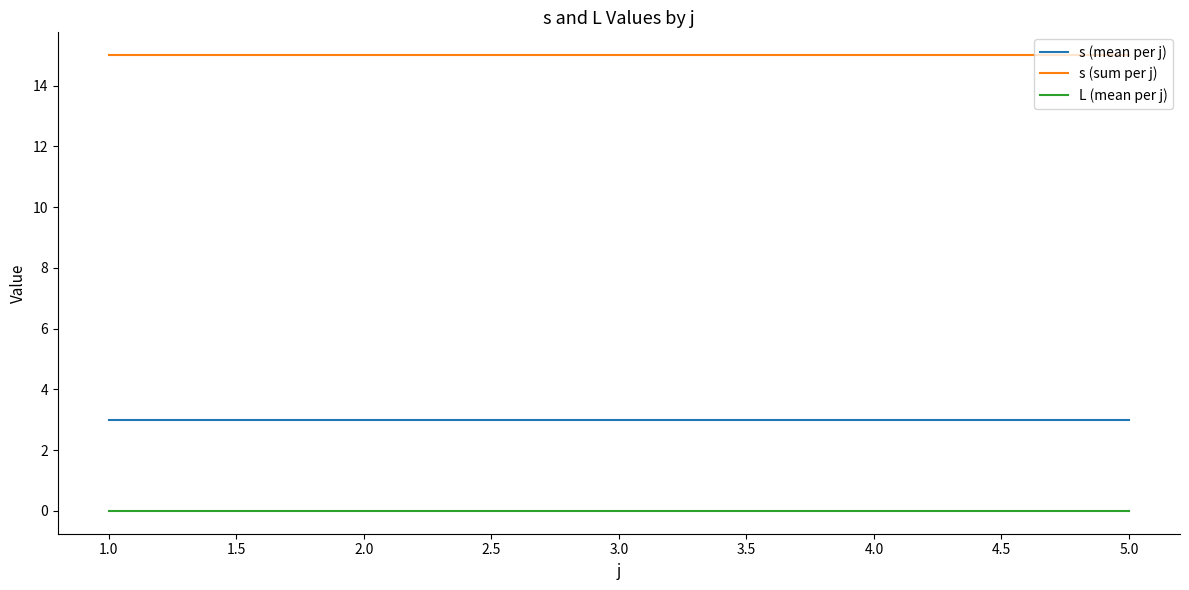

True or false: L (mean per j) and s (sum per j) intersect in this chart.

False